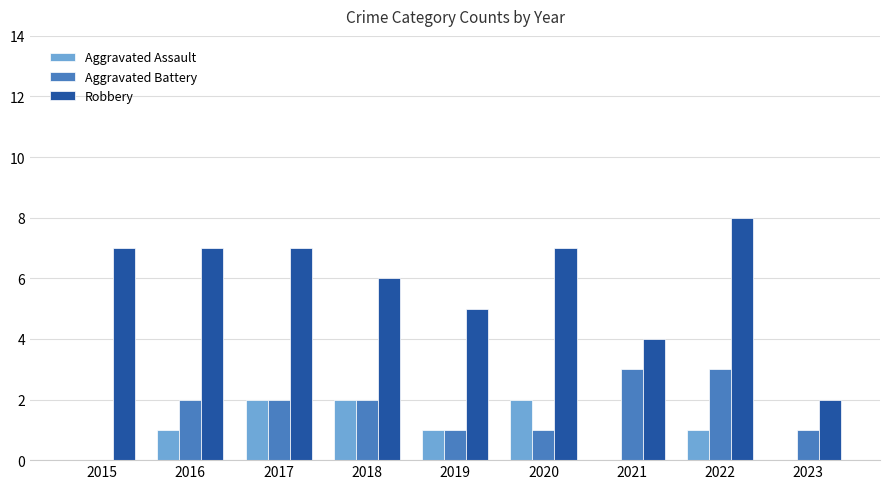

What is the sum of all Aggravated Assault values?

9